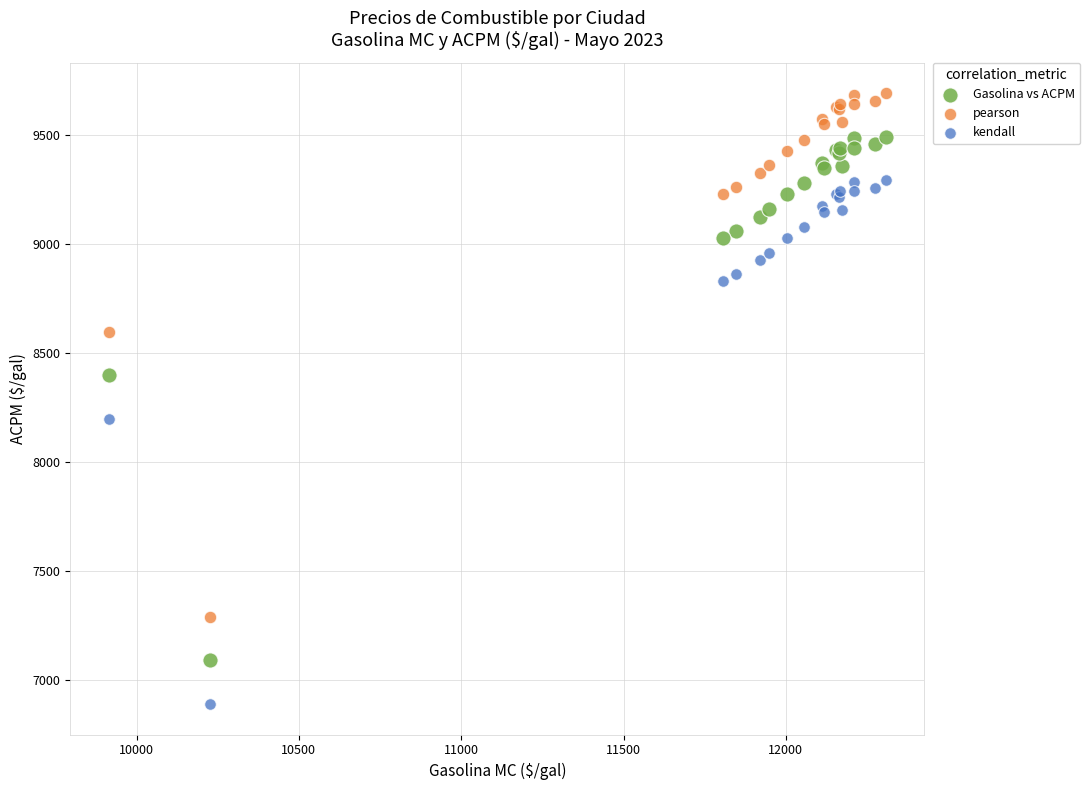

Which series contains the lowest Y value?

kendall